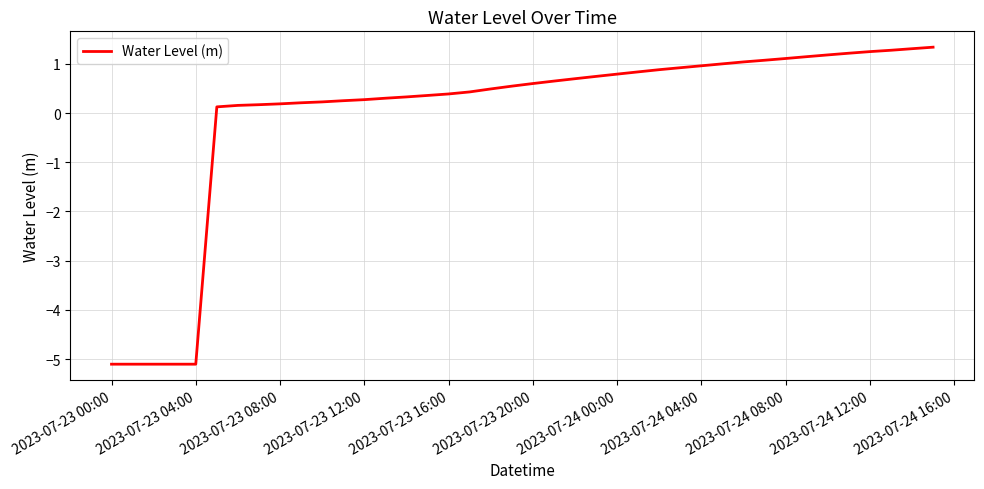

What is the smallest value displayed?

-5.1